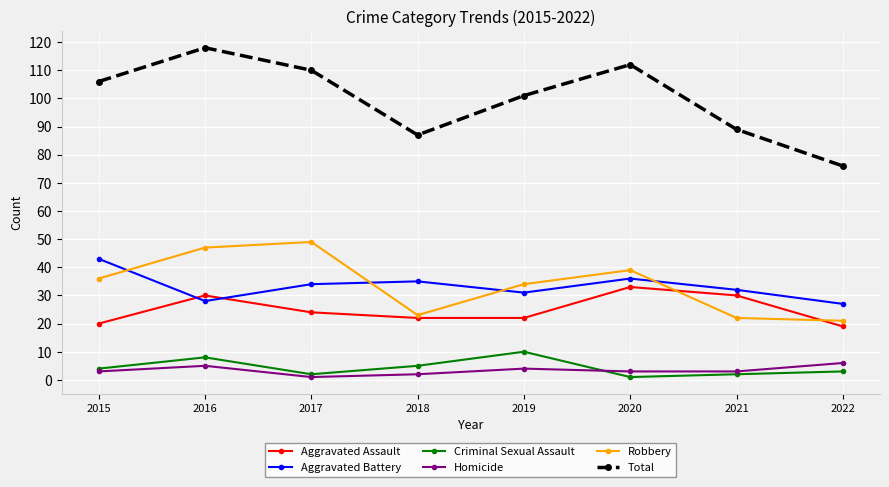

At which category does the chart reach its peak across all series?

2016